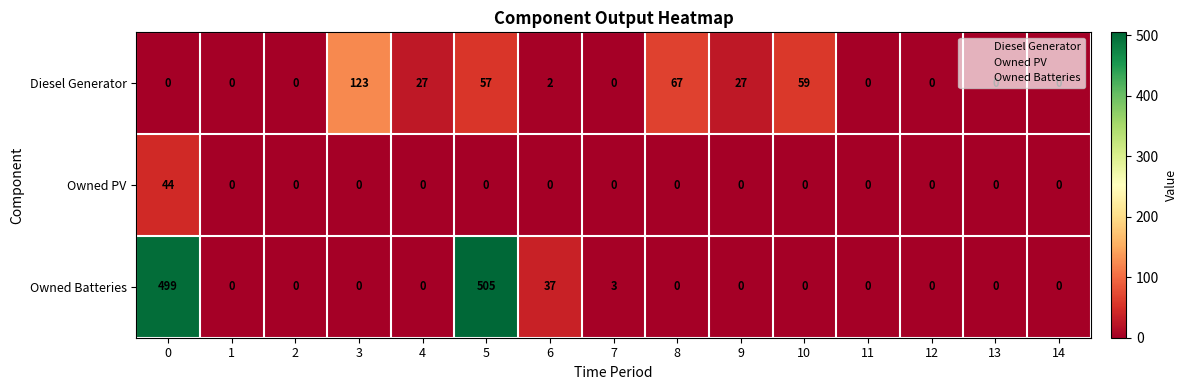

Is it true that Diesel Generator equals -64 at 13?

False